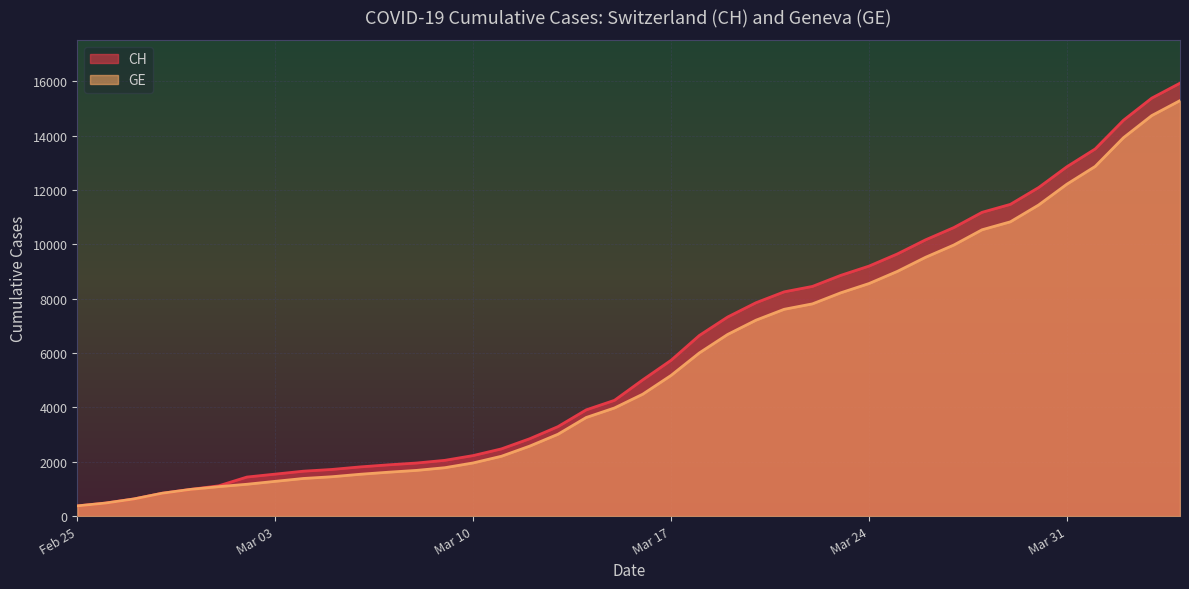

True or false: GE and CH intersect in this chart.

False